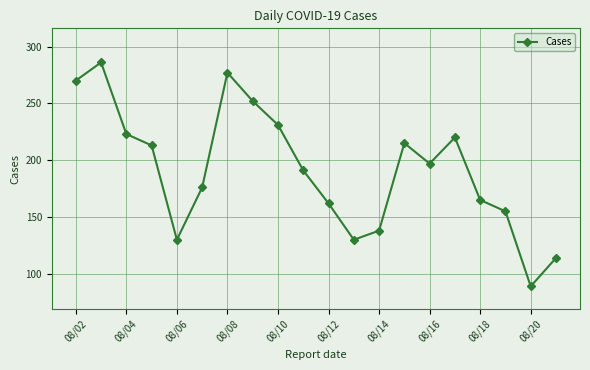

What is the value of the 3rd point from the left?

223